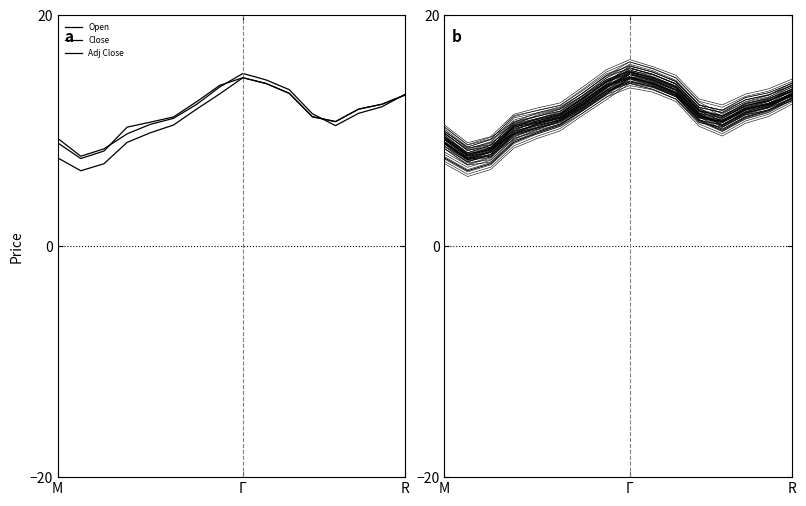

How many values in the Close series exceed 11?

8